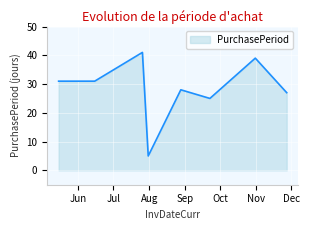

What is the sum of all values?

227